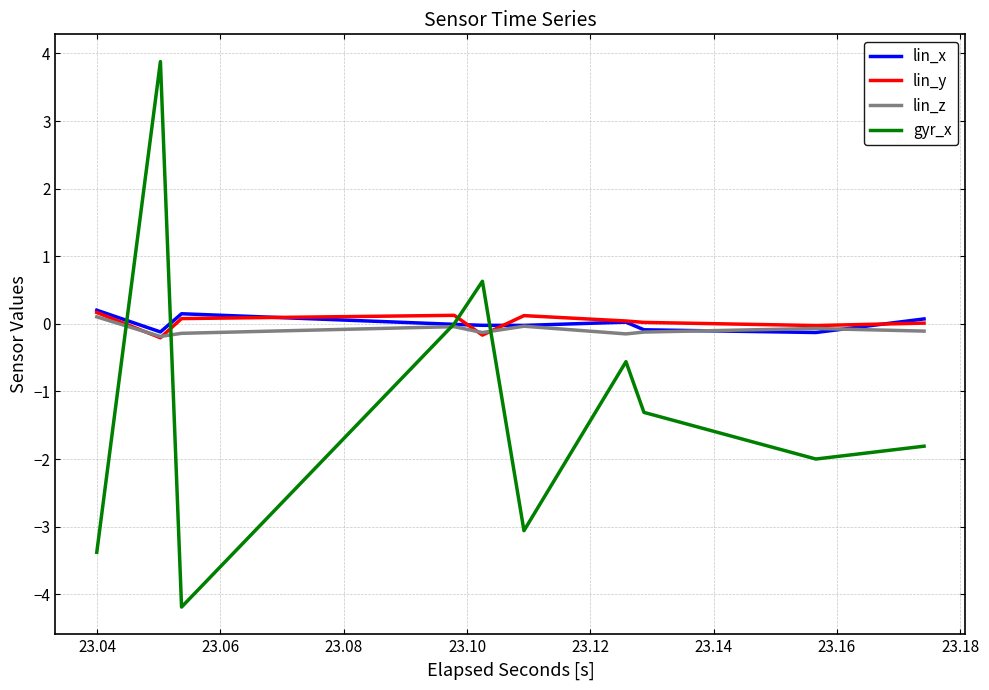

What is the minimum value shown in the chart?

-4.2